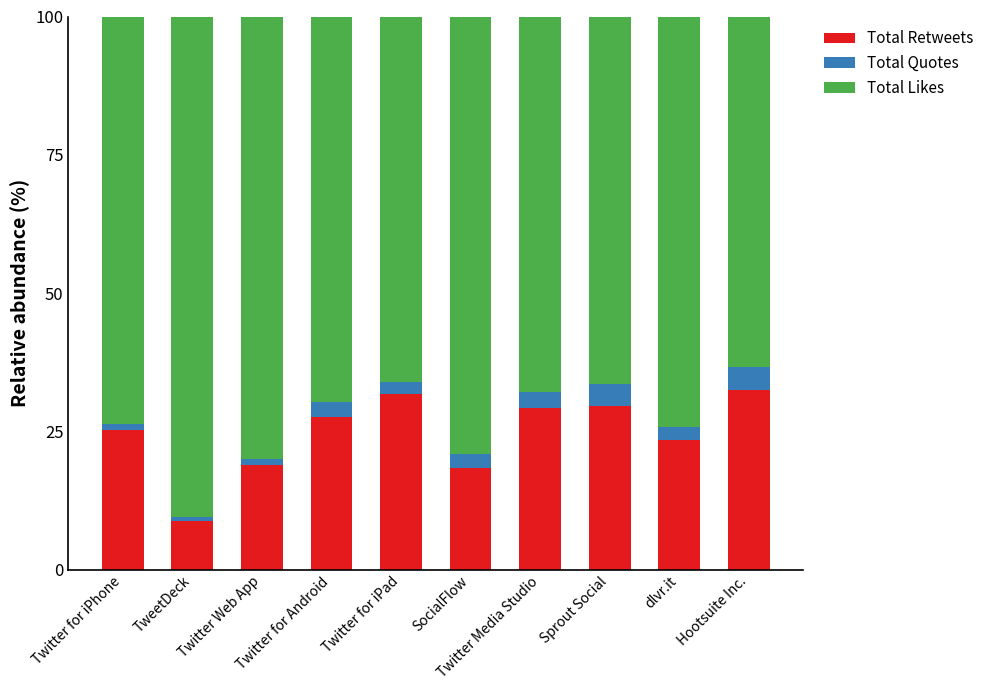

What is the highest value of the Total Retweets series?

32.5